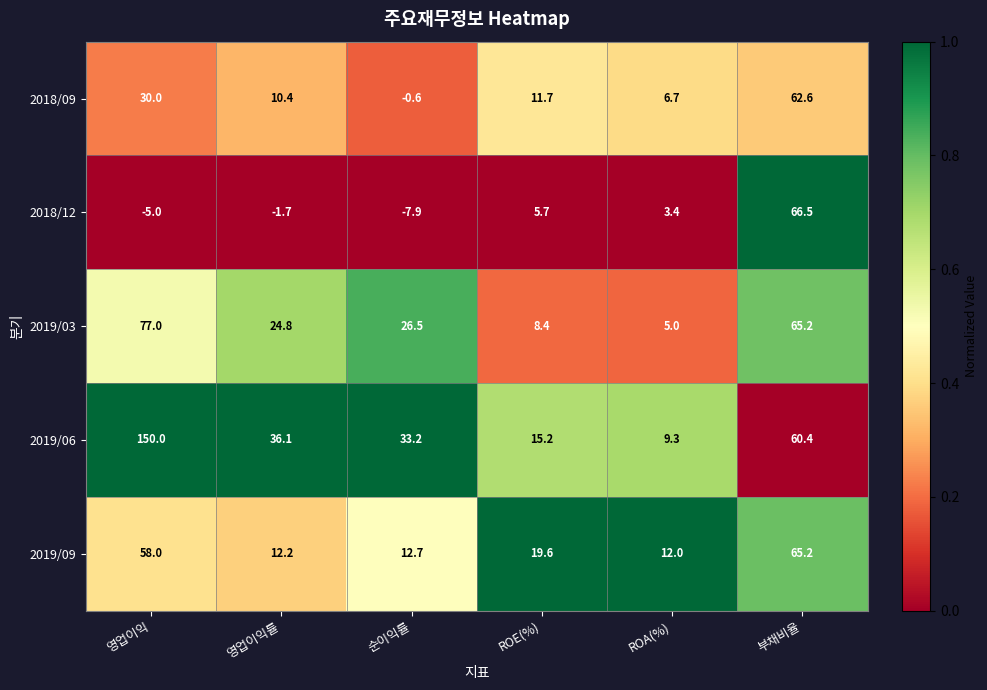

Reading left to right, transcribe all the data shown in this chart.

2018/09: 영업이익=30.0	영업이익률=10.4	순이익률=-0.6	ROE(%)=11.7	ROA(%)=6.7	부채비율=62.6
2018/12: 영업이익=-5.0	영업이익률=-1.7	순이익률=-7.9	ROE(%)=5.7	ROA(%)=3.4	부채비율=66.5
2019/03: 영업이익=77.0	영업이익률=24.8	순이익률=26.5	ROE(%)=8.4	ROA(%)=5.0	부채비율=65.2
2019/06: 영업이익=150.0	영업이익률=36.1	순이익률=33.2	ROE(%)=15.2	ROA(%)=9.3	부채비율=60.4
2019/09: 영업이익=58.0	영업이익률=12.2	순이익률=12.7	ROE(%)=19.6	ROA(%)=12.0	부채비율=65.2